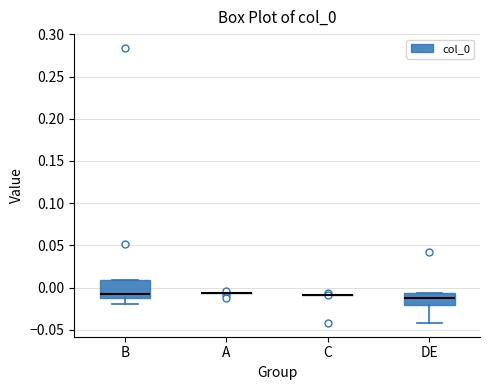

Reading left to right, transcribe this box plot: for each box, give where its median line is, the range the box spans, and where its two whiskers end, as read against the y-axis. The values are not printed on the chart, so give them approximately, as read against the axis.

B: median -0.005, box -0.010 to 0.010, whiskers -0.020 to 0.010
A: box collapsed to a line at -0.005, whiskers -0.005 to -0.005
C: box collapsed to a line at -0.010, whiskers -0.010 to -0.010
DE: median -0.010, box -0.020 to -0.005, whiskers -0.040 to -0.005